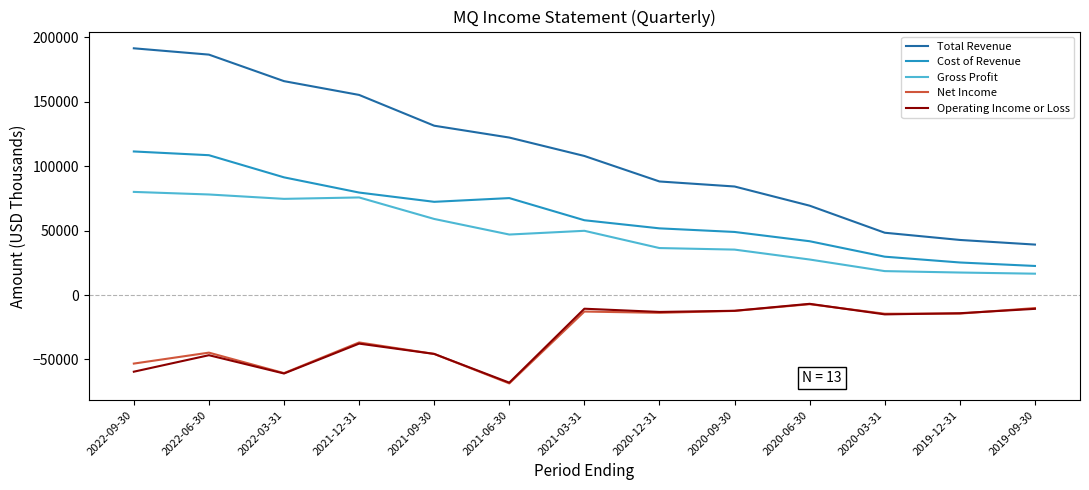

Which series changed the most between 2020-09-30 and 2020-03-31?

Total Revenue